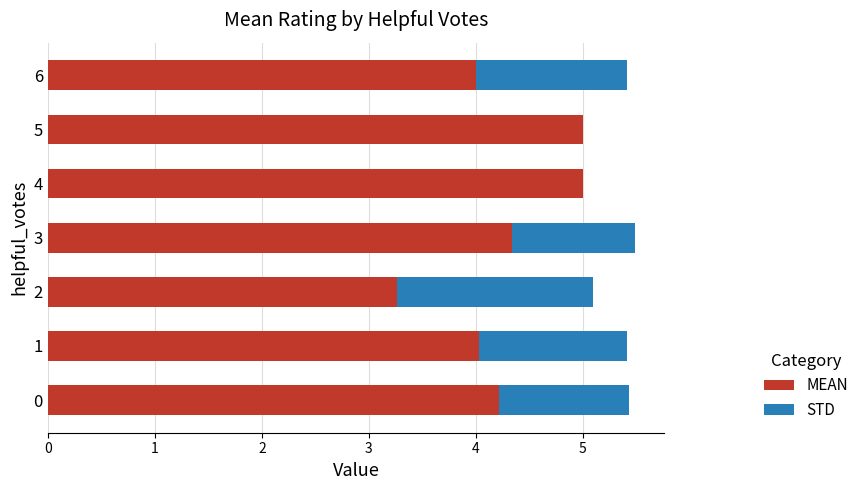

How many categories are shown in the chart?

7